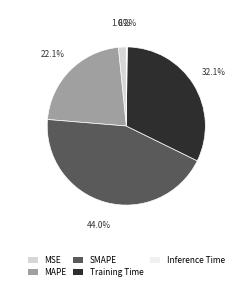

Which slice is the largest?

SMAPE